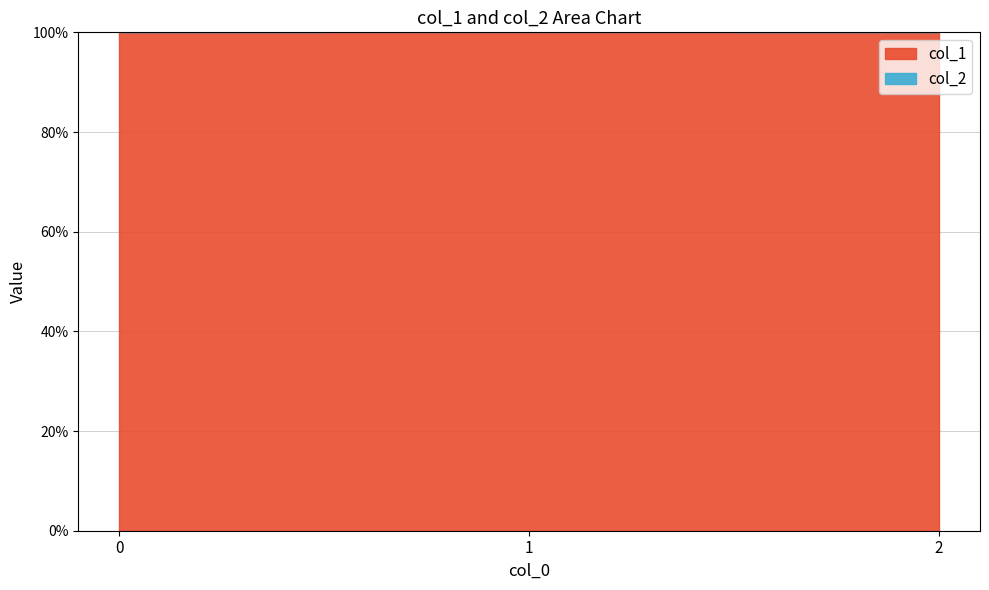

Is it true that col_1 equals 1 at 2?

True